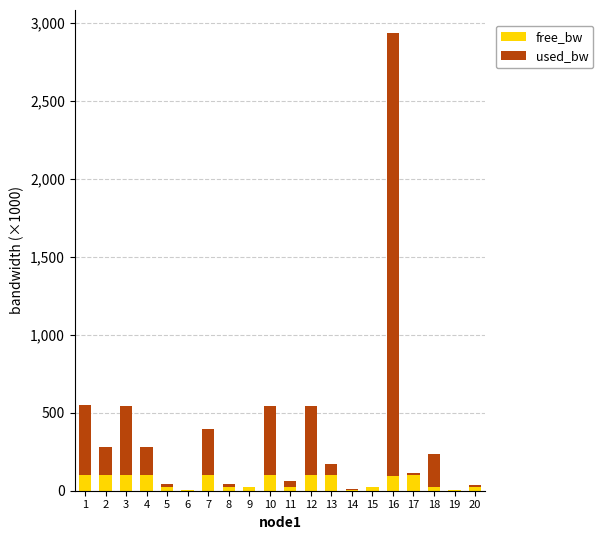

What is the total value across all series at 12?

541.8